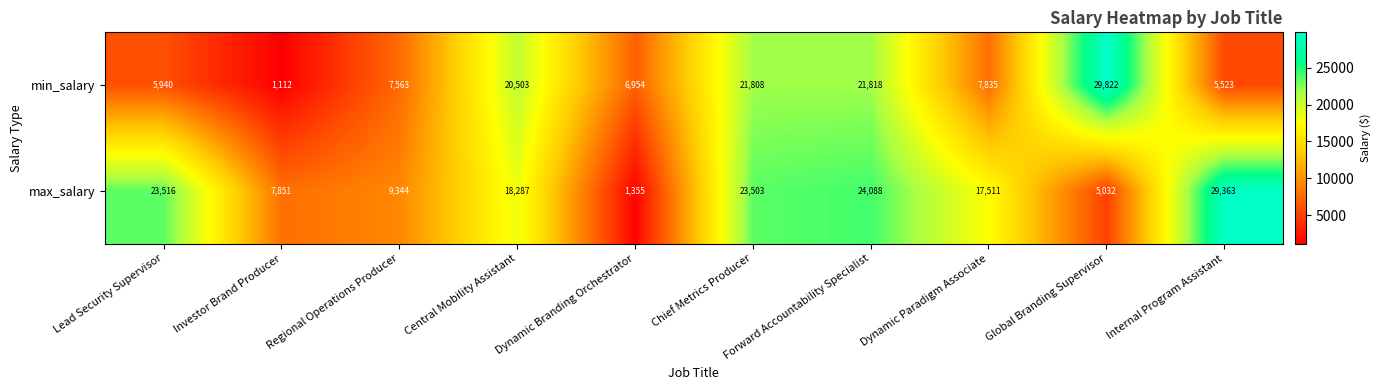

What is the sum of all max_salary values?

159850